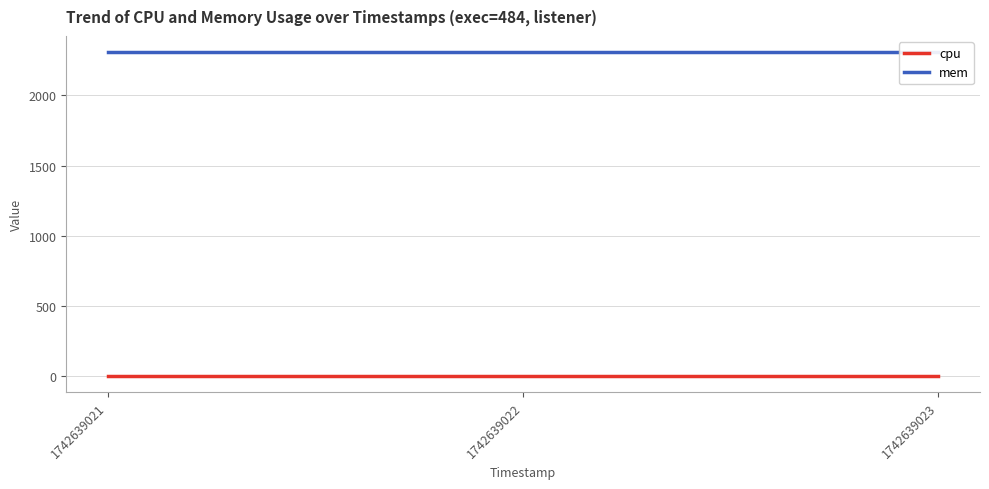

Rank the series by their average value, from highest to lowest.

mem, cpu